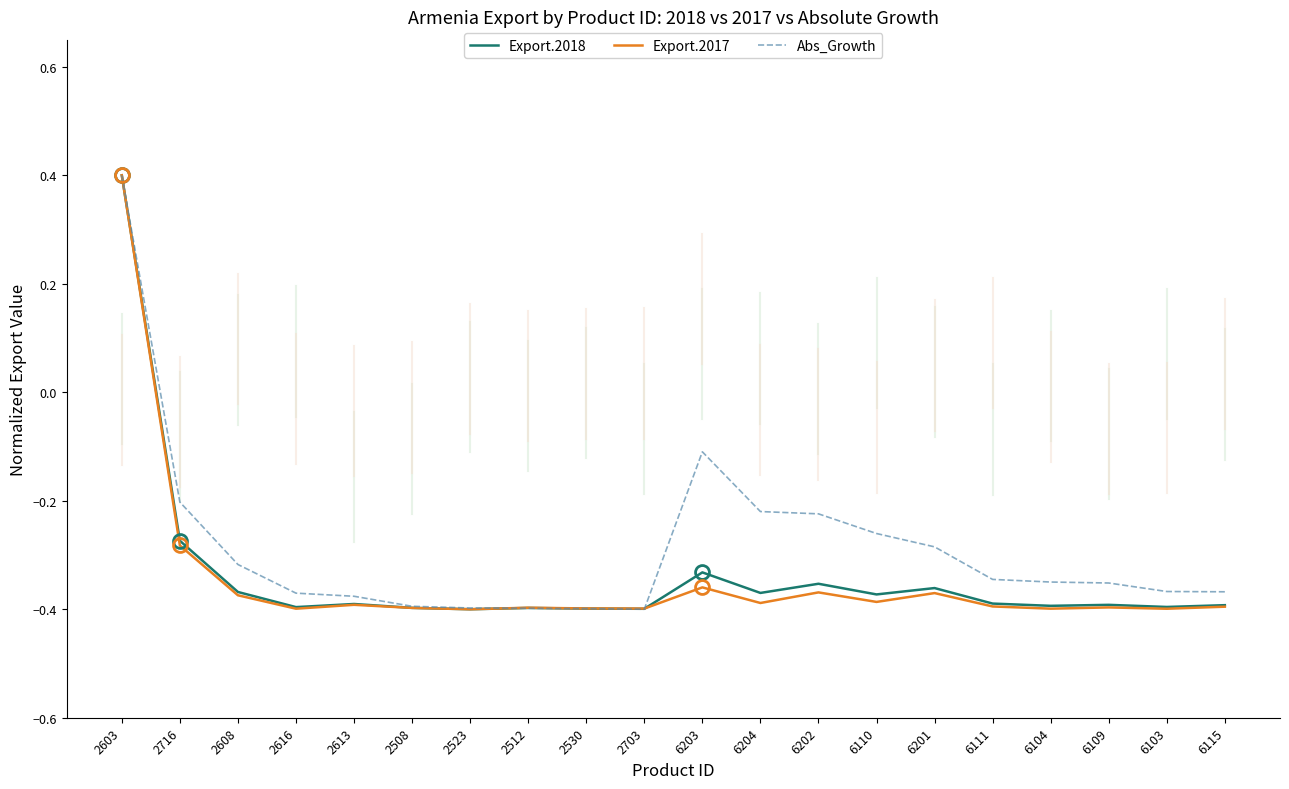

How many categories are shown in the chart?

20